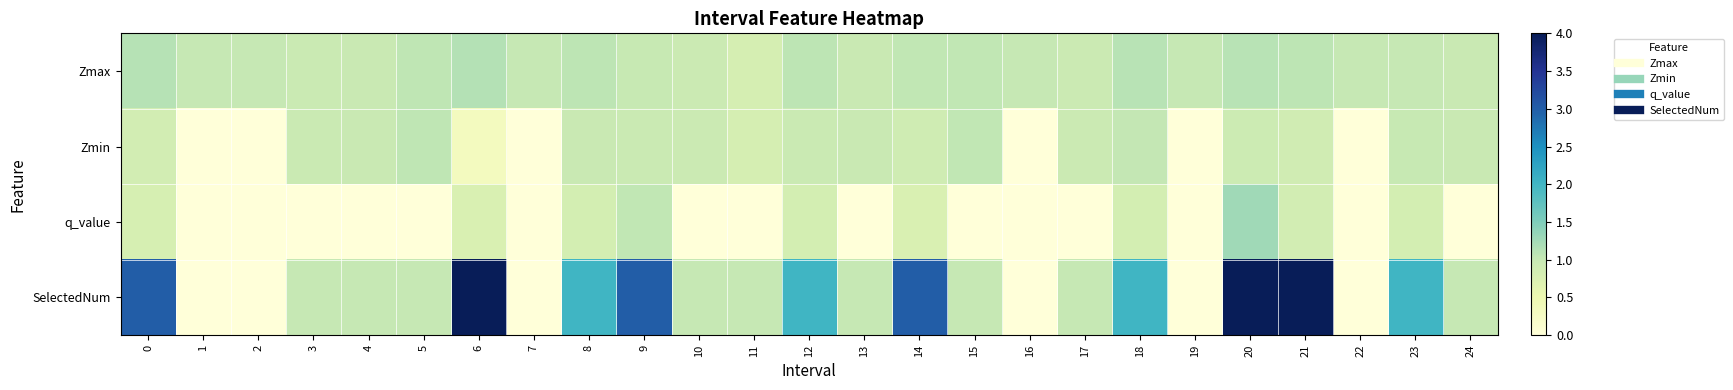

List the series in order of their overall mean, lowest first.

q_value, Zmin, Zmax, SelectedNum